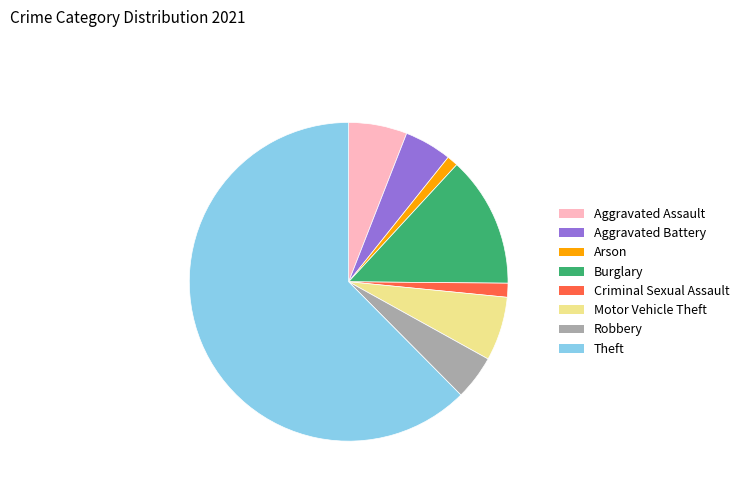

Between Burglary and Arson, which is larger?

Burglary